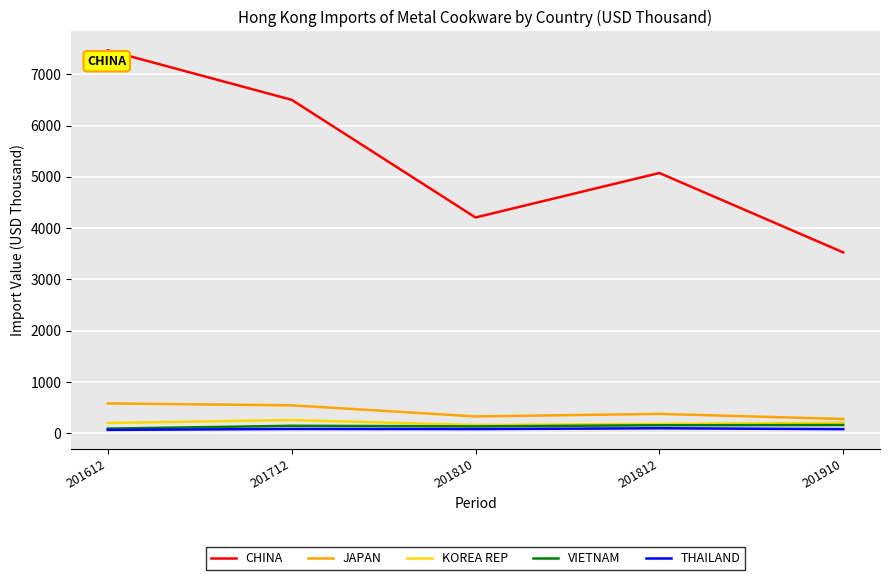

What is the total value across all series at 201812?

5870.8